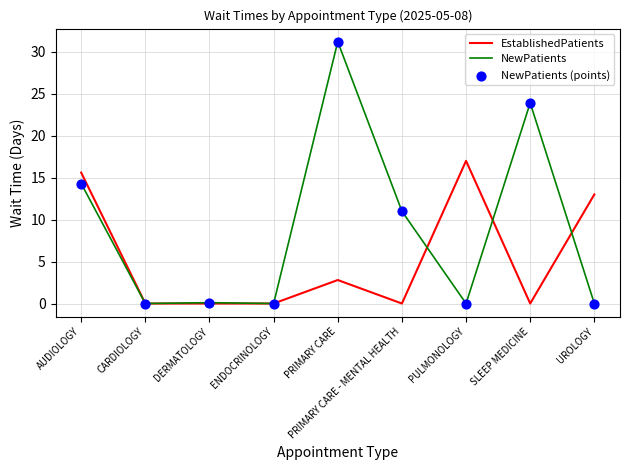

Between ENDOCRINOLOGY and SLEEP MEDICINE, which series saw the biggest shift?

NewPatients